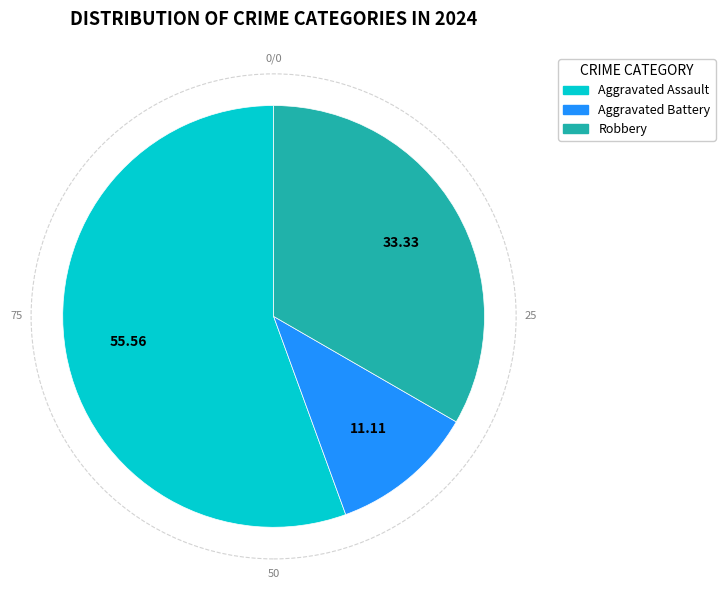

Which slice is the largest?

Aggravated Assault